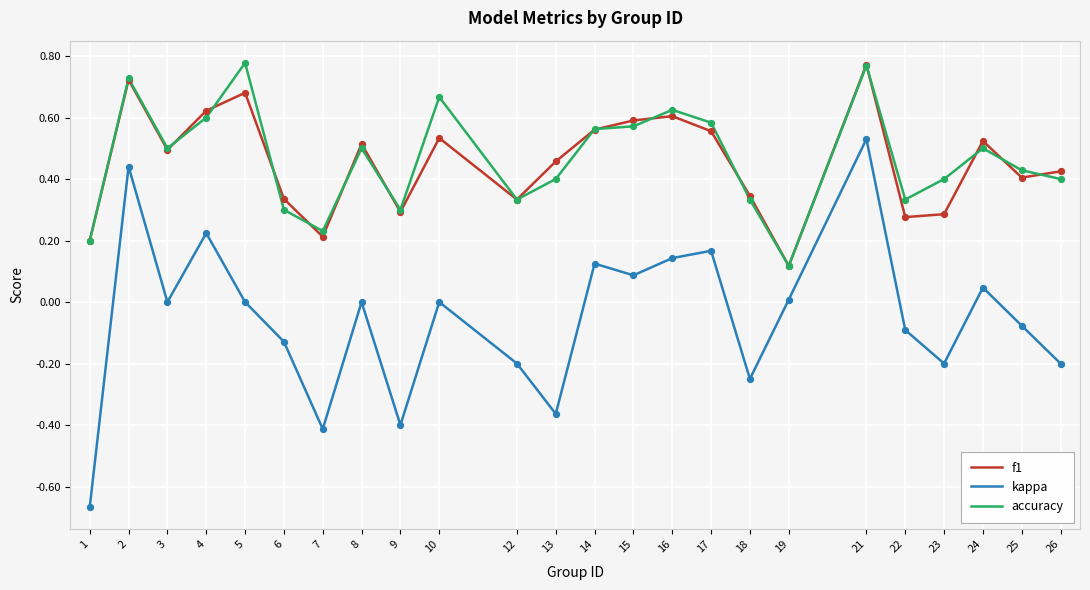

At which category is the sum across all series the highest?

21